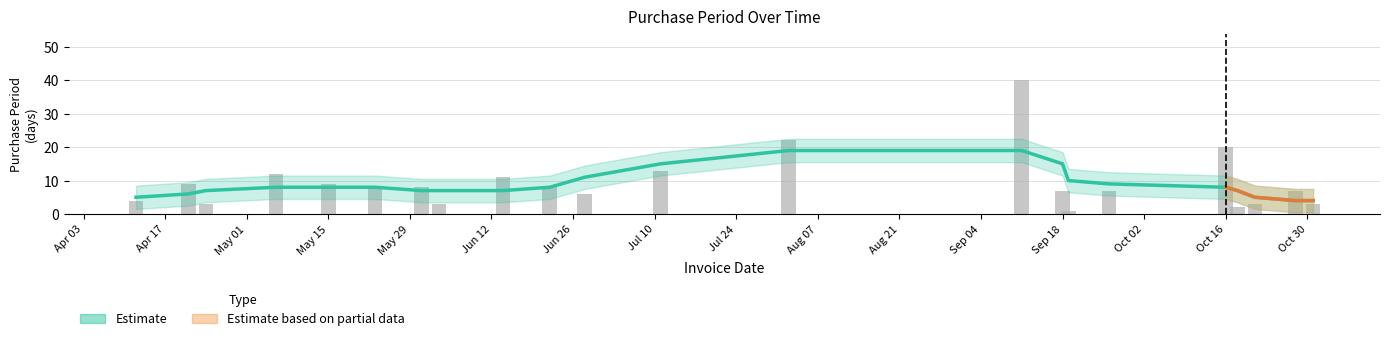

How many values are below 8?

10